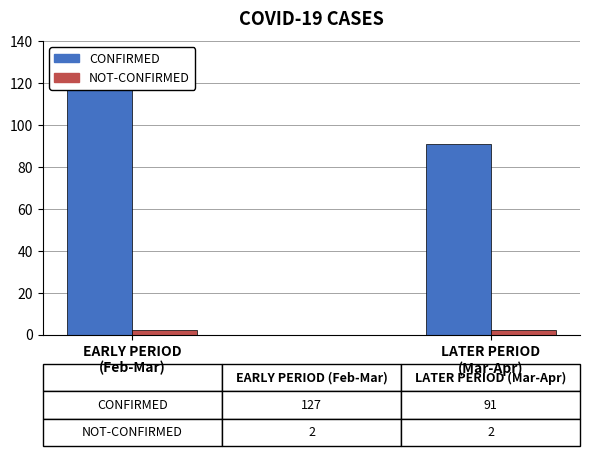

Reading right to left, what are all the values shown in this chart?

CONFIRMED: 91	127
NOT-CONFIRMED: 2	2